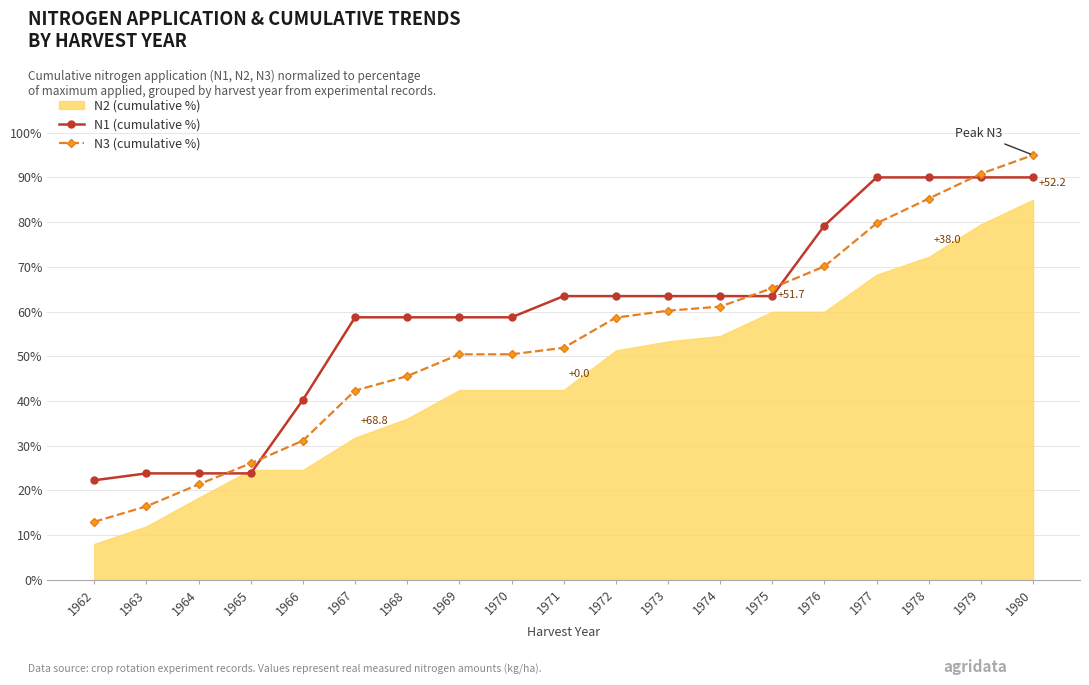

What is the sum of the N1 (cumulative %) values at 1976 and 1966?

119.5